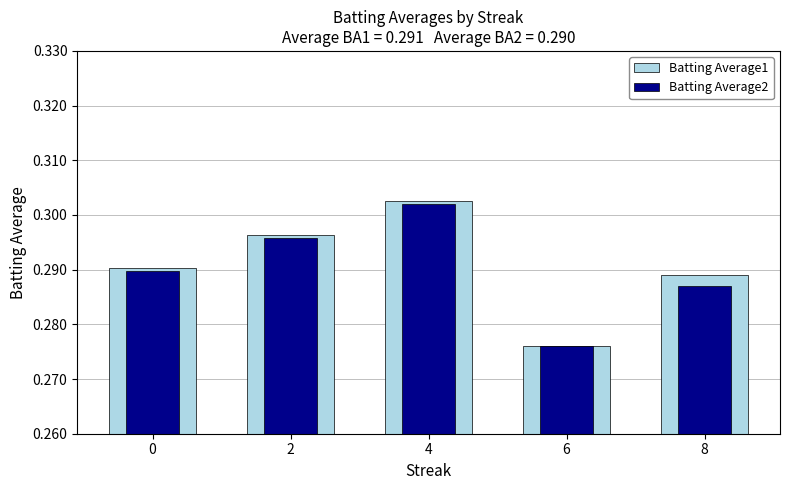

Is it true that Batting Average1 equals 0.3 at 8?

True